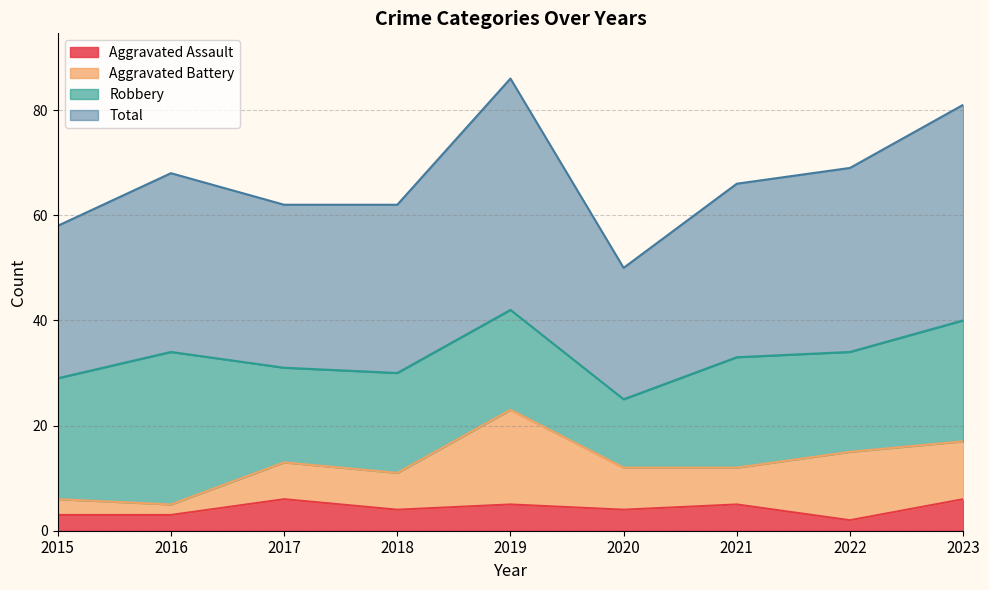

The value of Total at 2022 is 69. True or false?

True